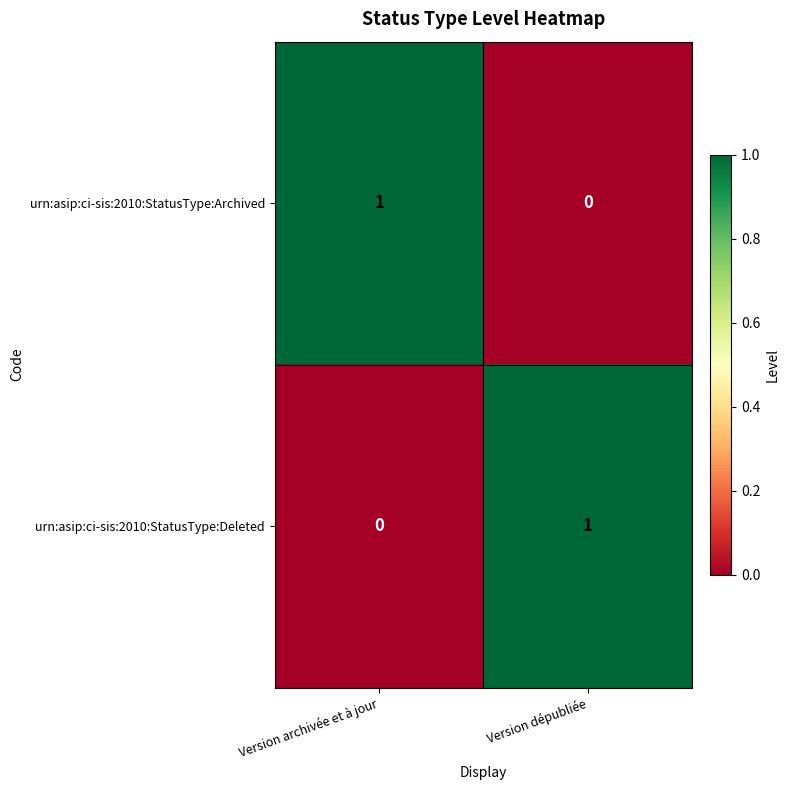

What is the difference between the highest and lowest values at Version archivée et à jour?

1